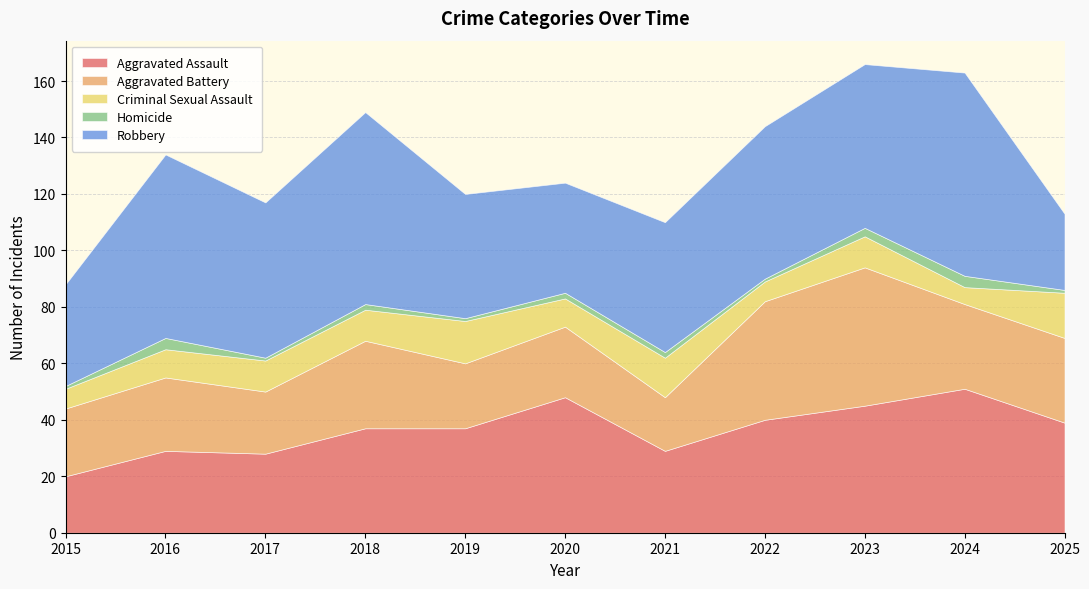

Is it true that Aggravated Assault equals 59 at 2019?

False